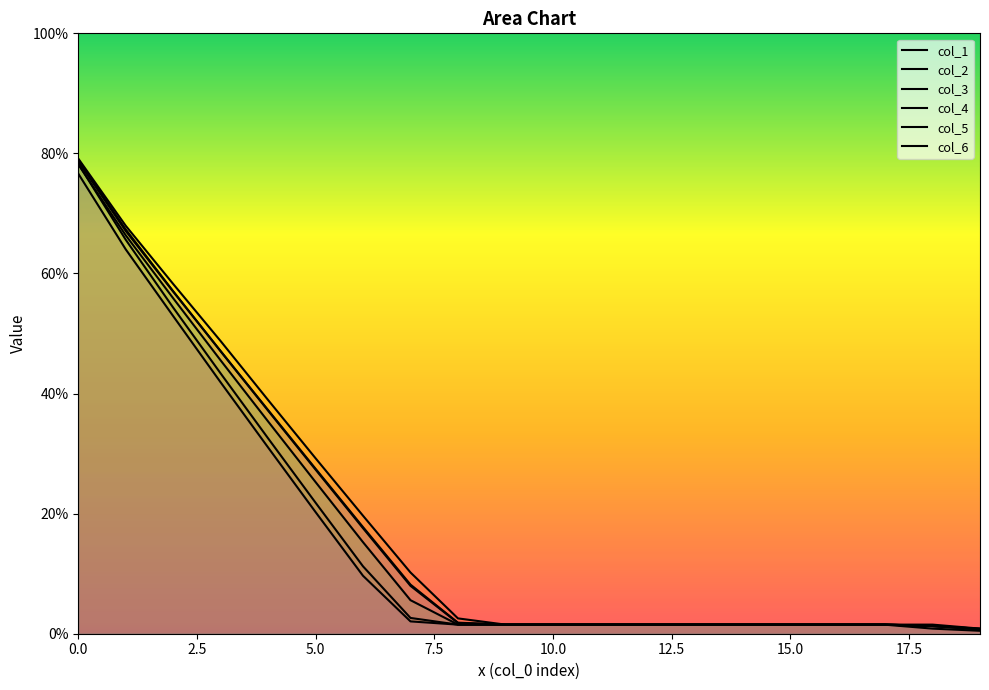

List the series in order of their peak value, lowest first.

col_6, col_4, col_2, col_1, col_5, col_3